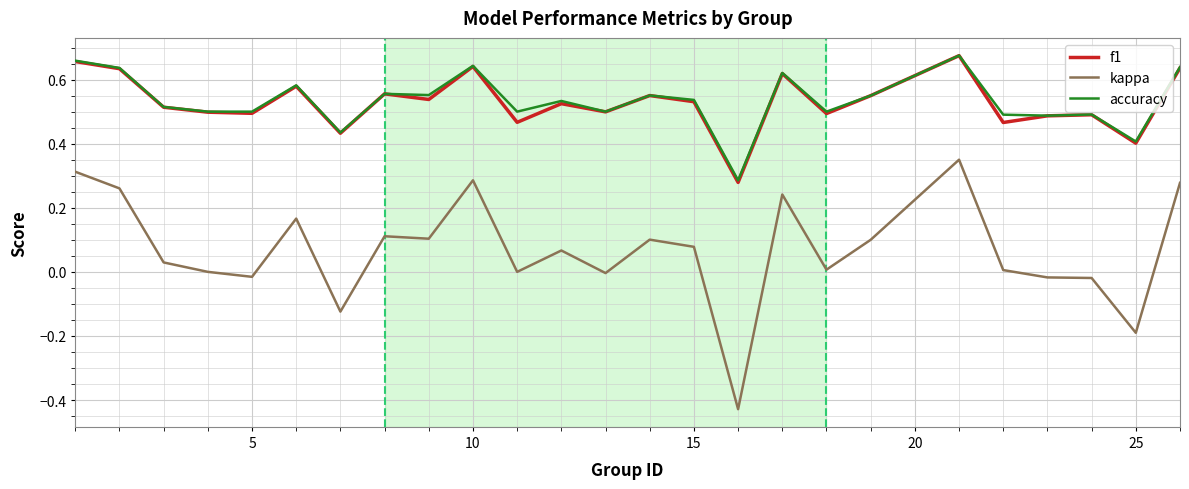

True or false: kappa and f1 intersect in this chart.

False